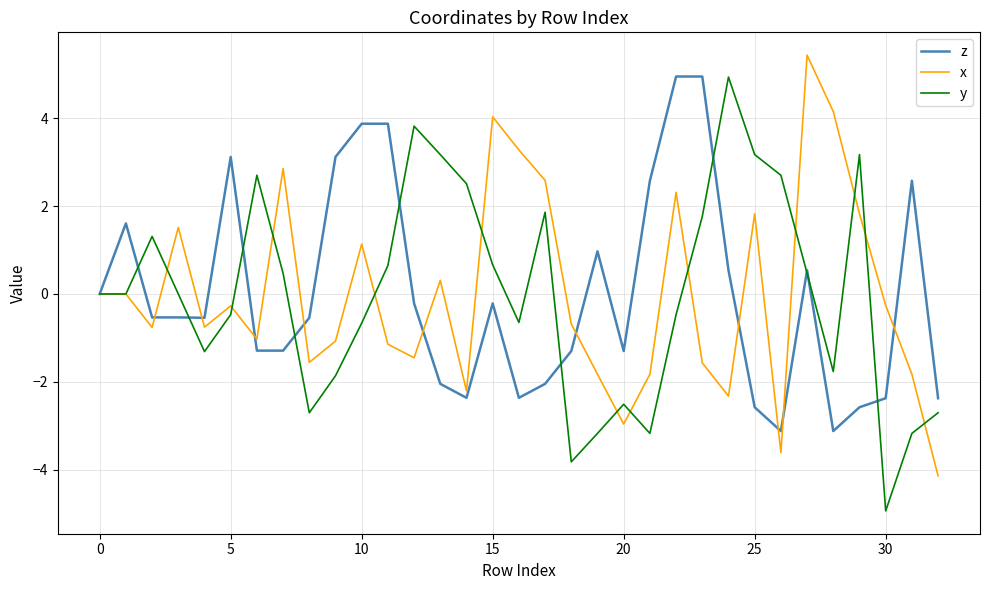

What is the lowest value of the z series?

-3.1